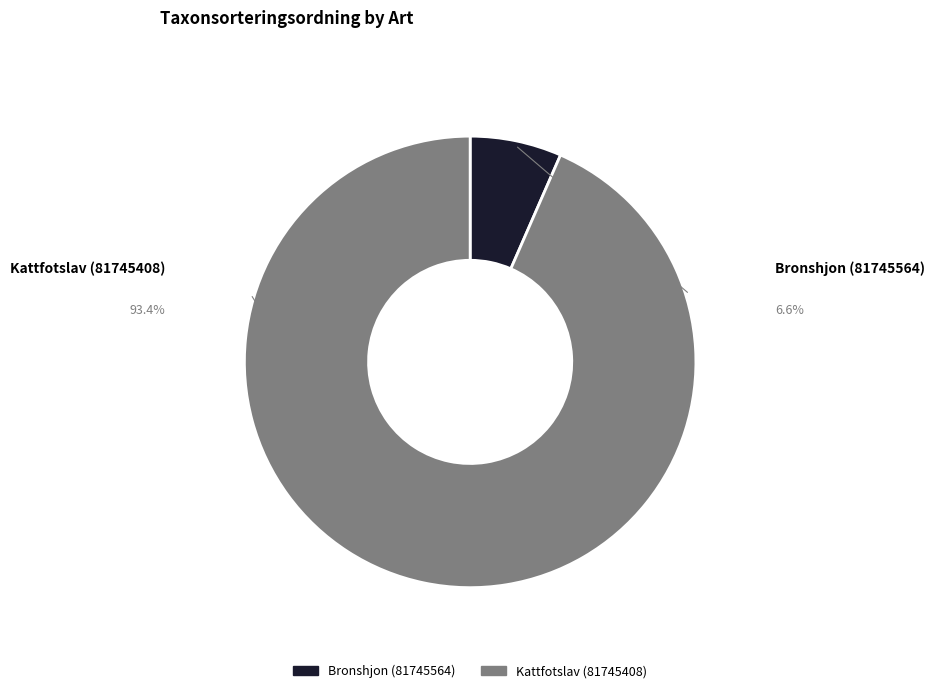

To the nearest percent, what is the difference between the largest and smallest slice percentages?

87%